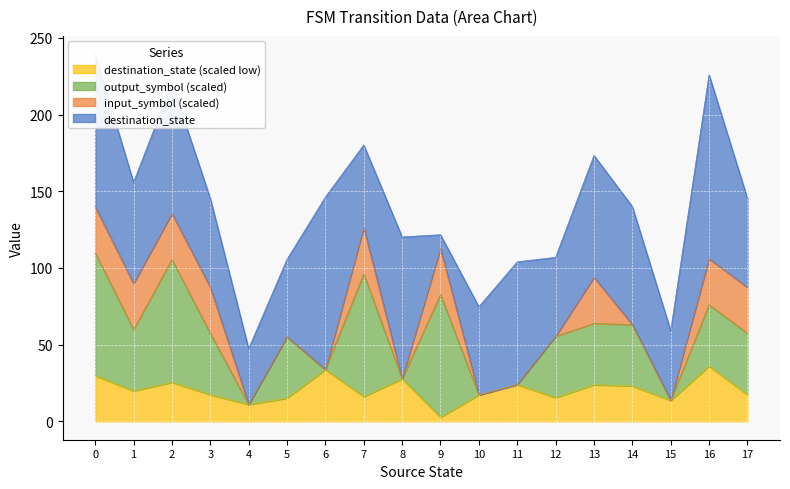

The destination_state (scaled low) series shows 7.6 at 13. True or false?

False